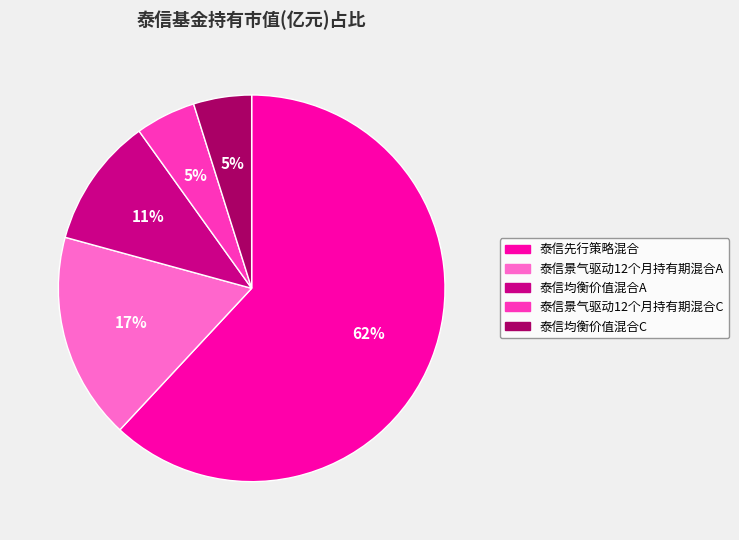

Is 泰信先行策略混合 the majority of the pie?

Yes